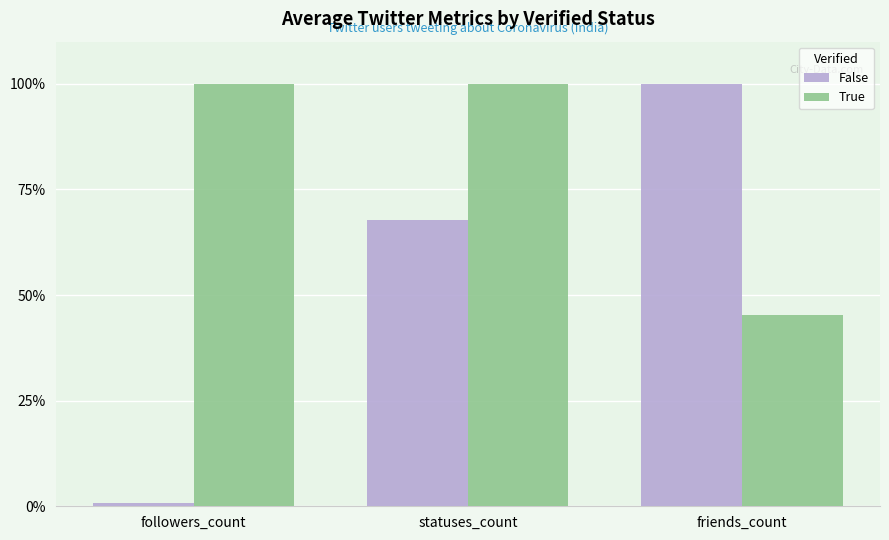

Which series changed the most between followers_count and statuses_count?

False